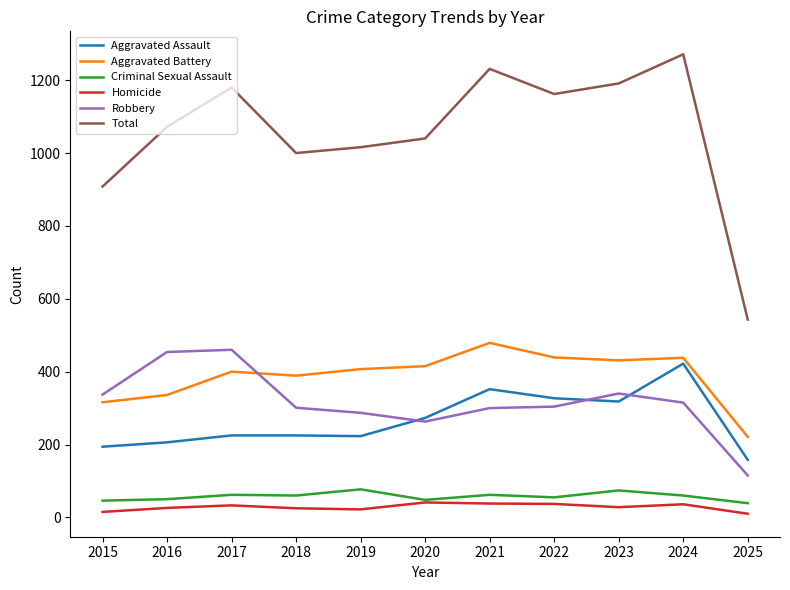

At which category does Robbery reach its first local valley?

2020